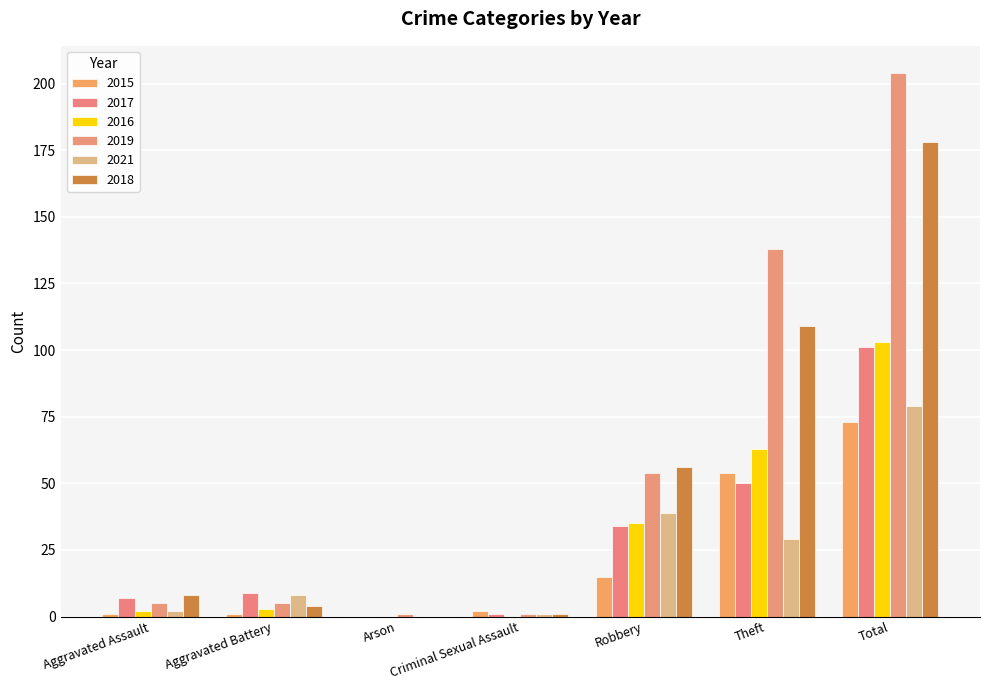

How many groups of bars are there?

7